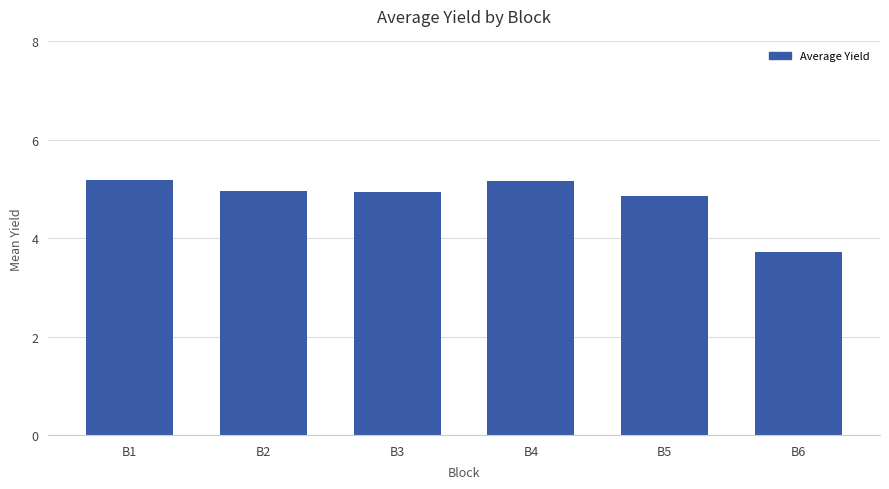

What is the average value?

4.8